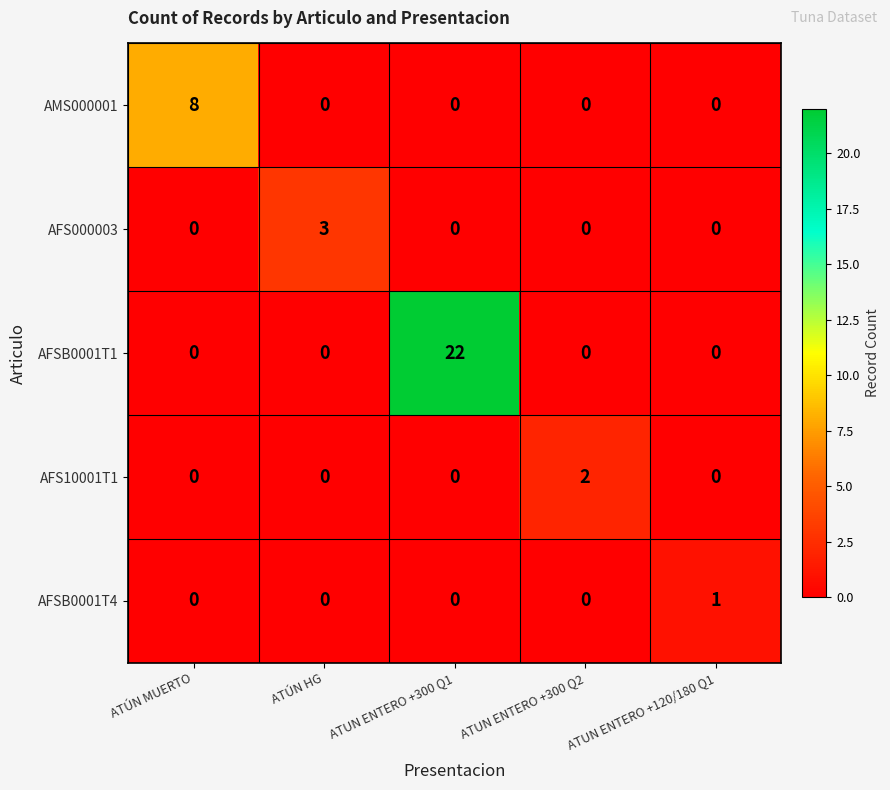

Between ATÚN HG and ATUN ENTERO +300 Q1, which series saw the biggest shift?

AFSB0001T1